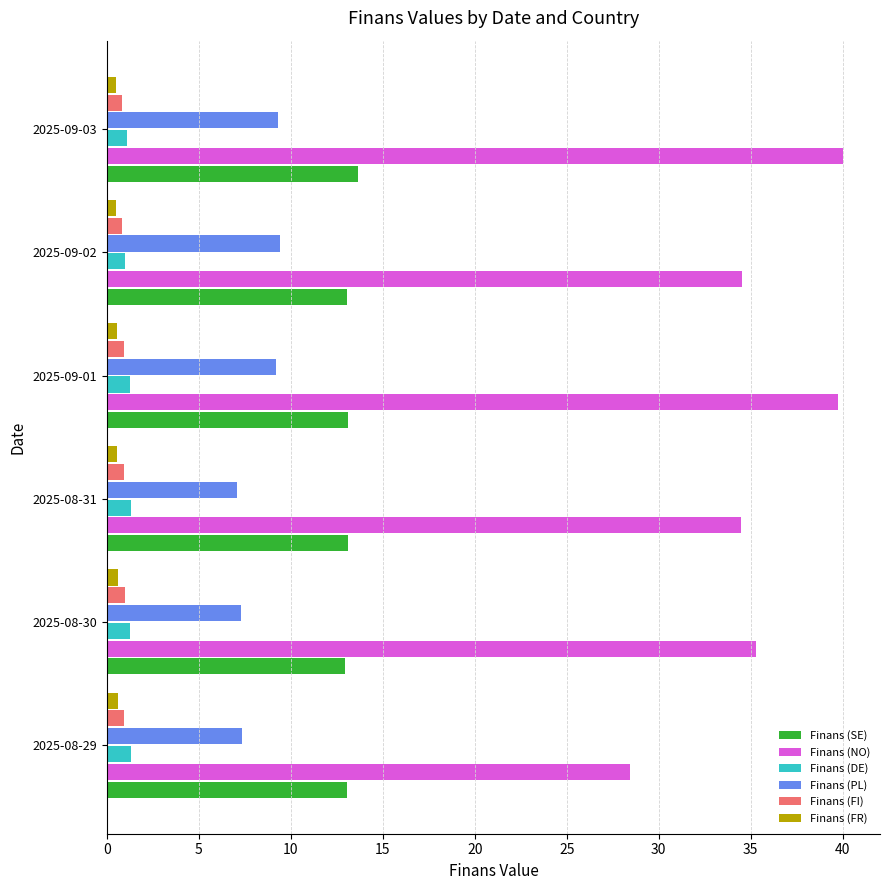

At how many categories does at least one series exceed 21?

6